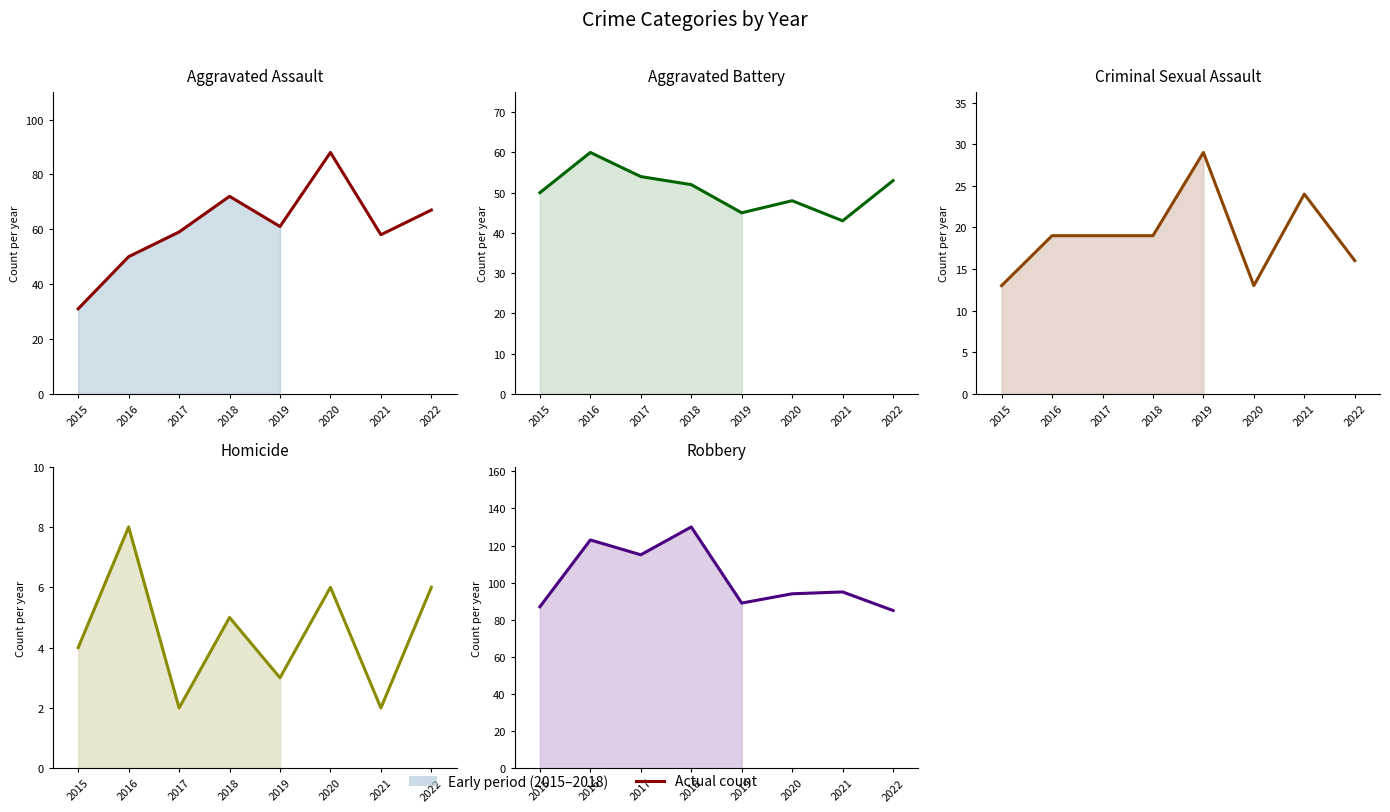

Which series changed the most between 2015 and 2019?

Aggravated Assault